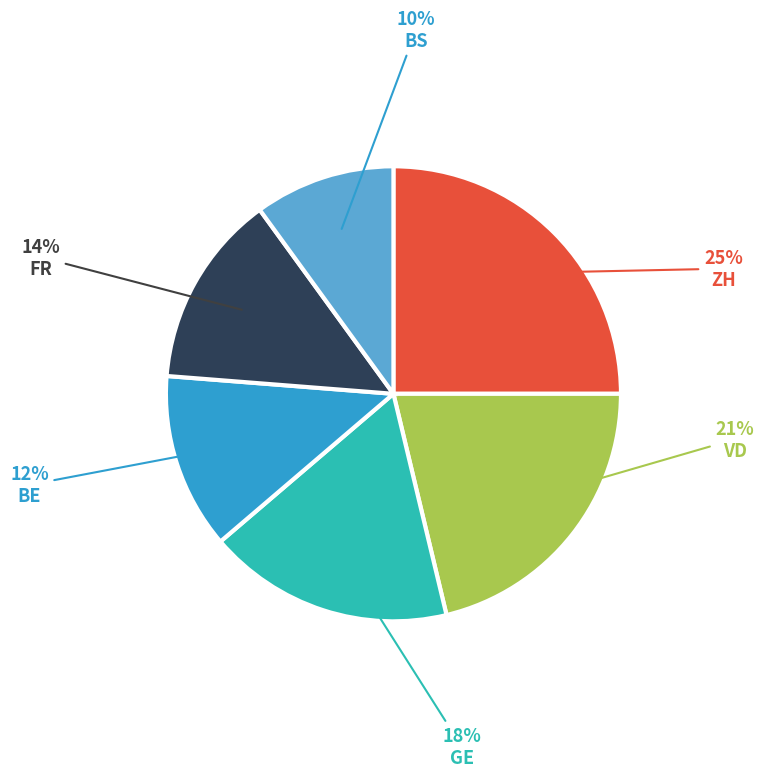

Is there any slice that represents more than half of the pie?

No